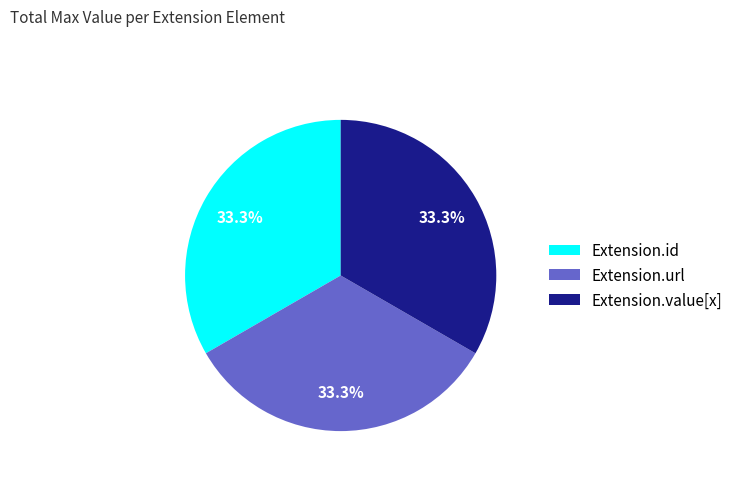

Approximately how many times larger is the value at Extension.value[x] compared to Extension.url?

1.0